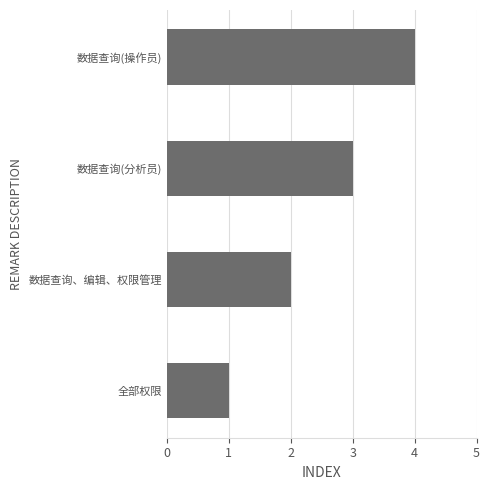

Rank the categories by value from lowest to highest.

全部权限, 数据查询、编辑、权限管理, 数据查询(分析员), 数据查询(操作员)